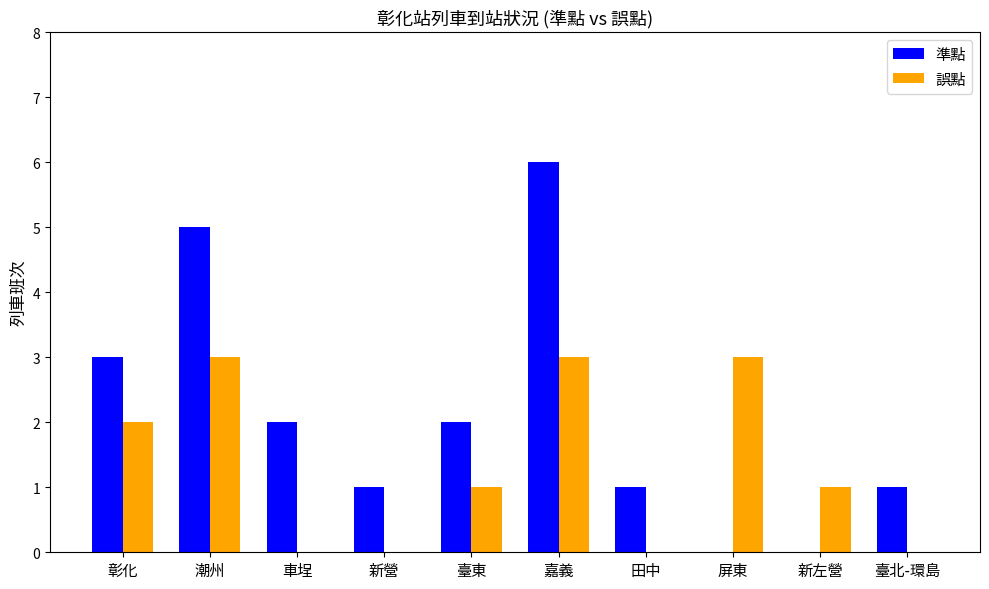

Reading left to right, extract all data points from this chart.

準點: 彰化=3	潮州=5	車埕=2	新營=1	臺東=2	嘉義=6	田中=1	屏東=0	新左營=0	臺北-環島=1
誤點: 彰化=2	潮州=3	車埕=0	新營=0	臺東=1	嘉義=3	田中=0	屏東=3	新左營=1	臺北-環島=0